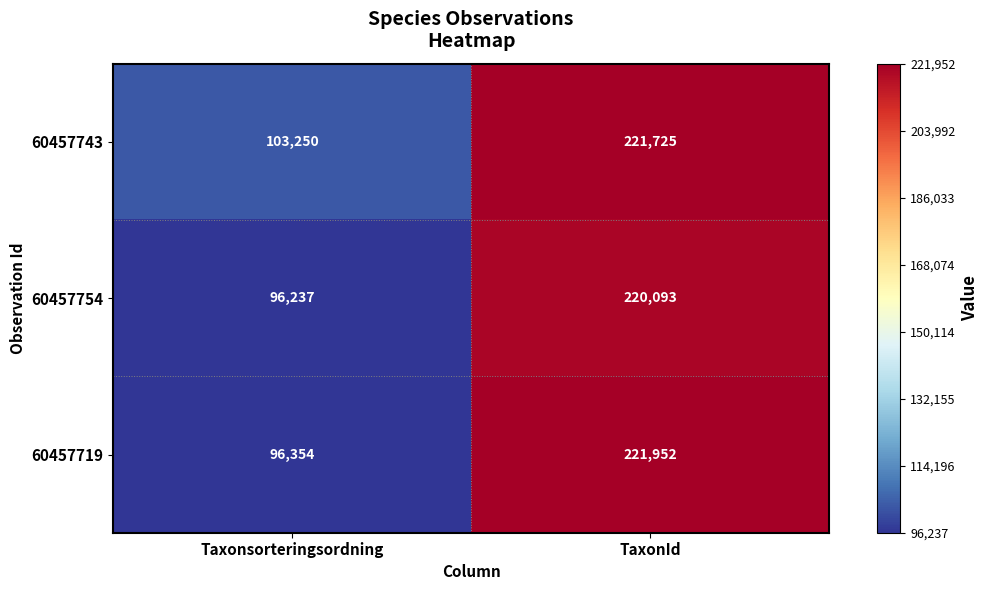

At which category does the chart reach its peak across all series?

TaxonId